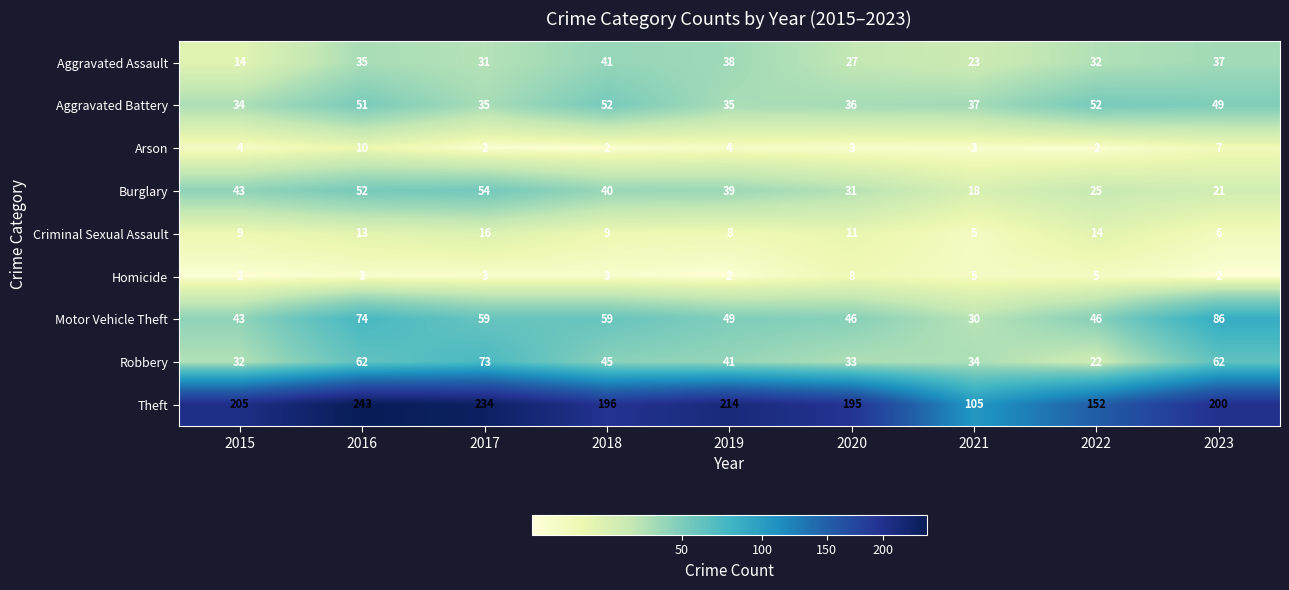

What is the approximate value of Theft at 2017, to the nearest 10?

230